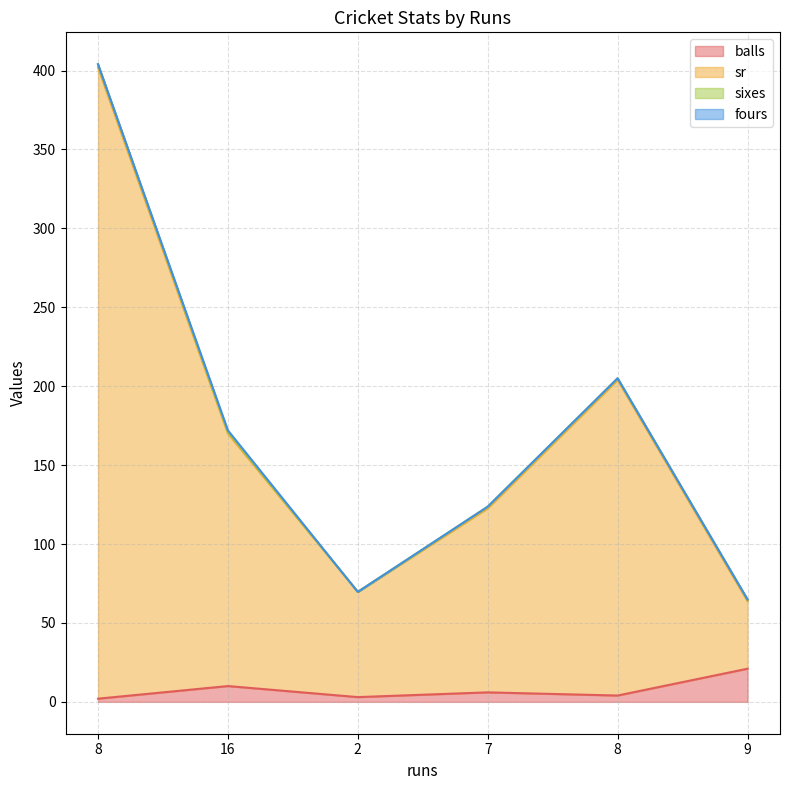

True or false: sr and balls intersect in this chart.

False